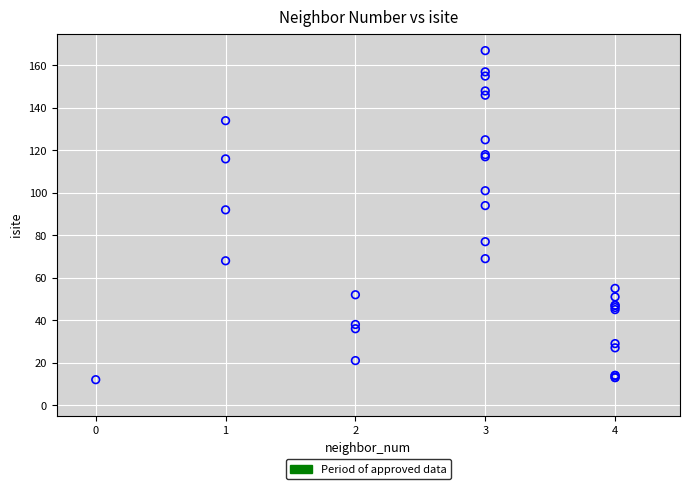

What Y value in the scatter plot is closest to 89?

92